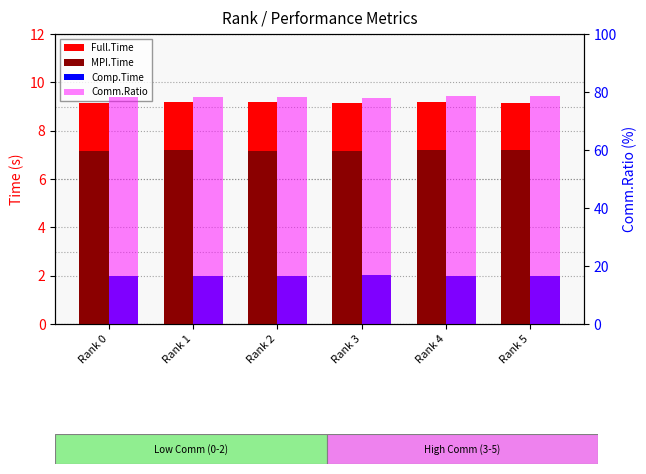

The value of Comp.Time at Rank 5 is 2.0. True or false?

True